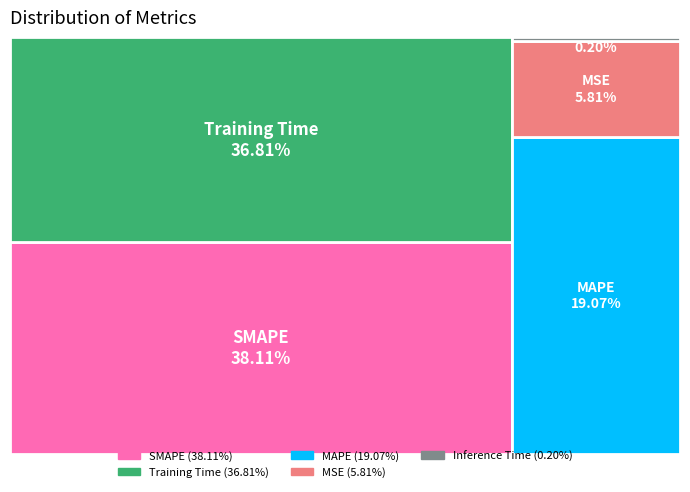

How many segments does this pie chart have?

5